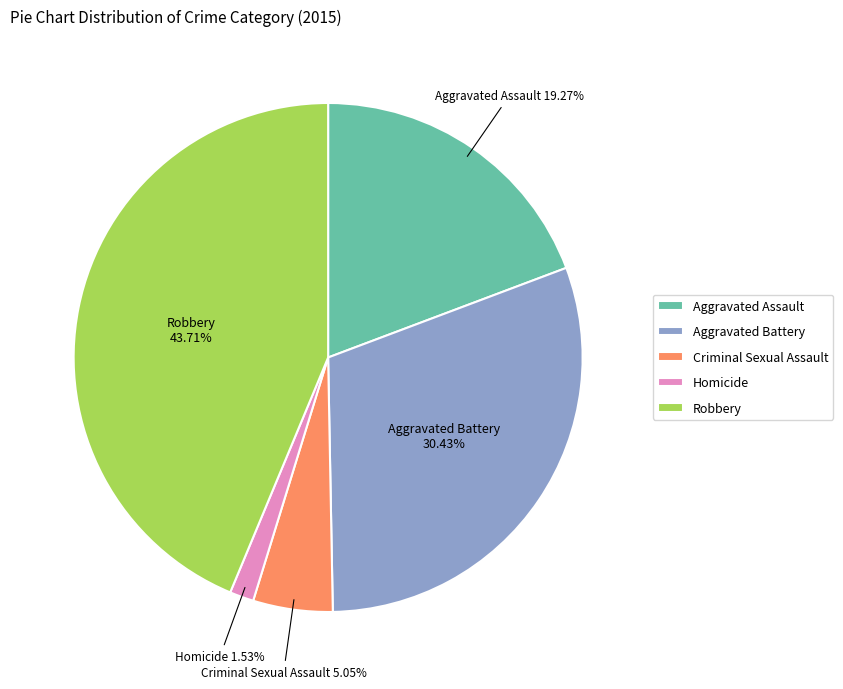

What is the largest slice in the pie chart?

Robbery